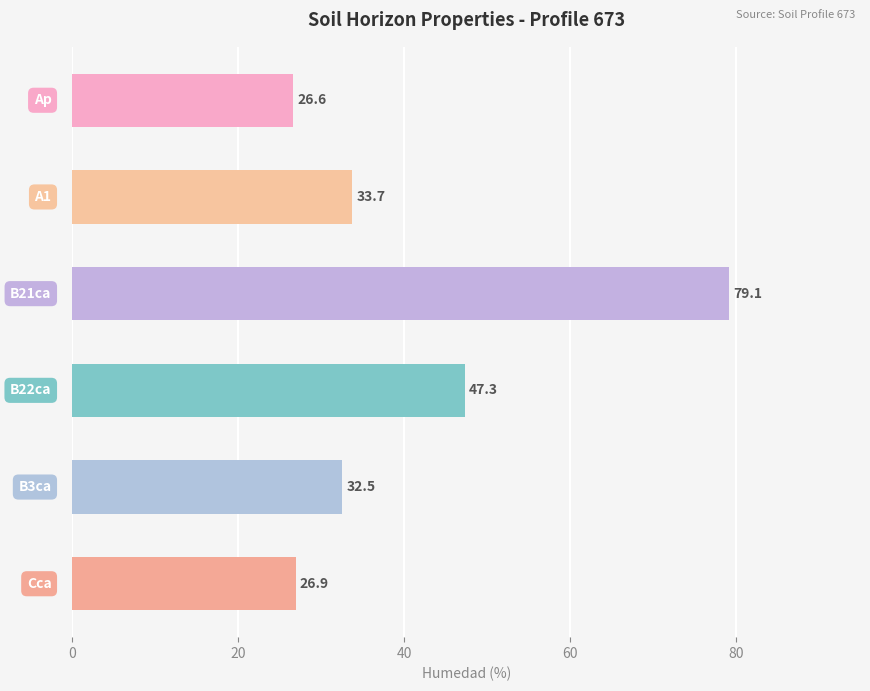

What is the sum of all values?

246.1